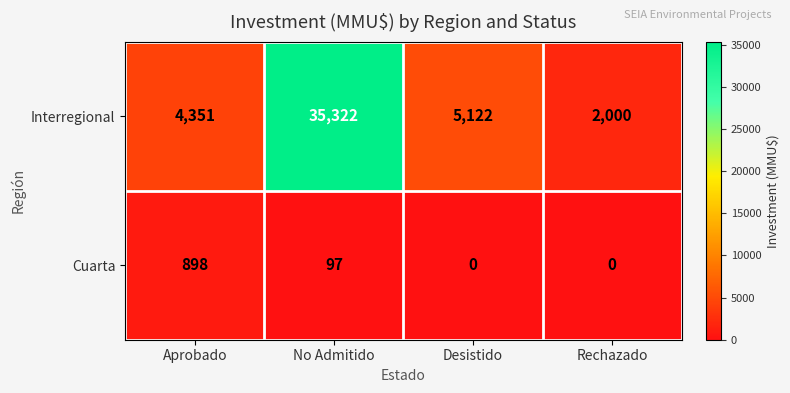

What is the sum of the Interregional values at No Admitido and Aprobado?

39673